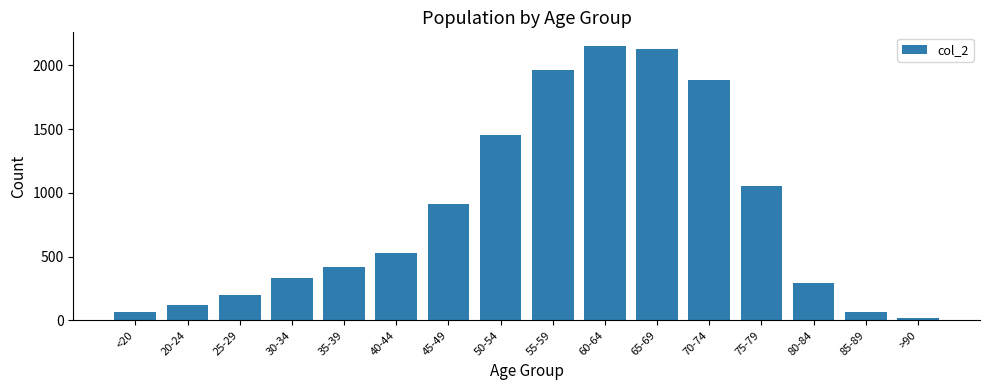

How many bars are there in total?

16